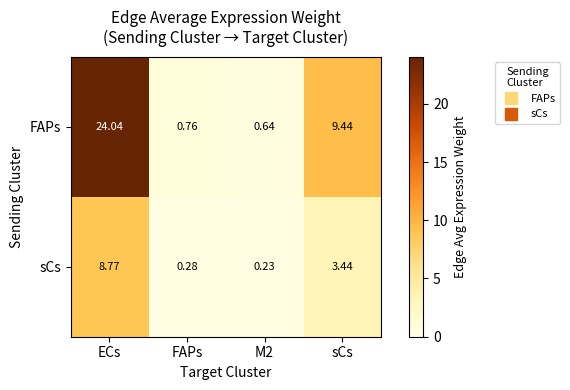

Rank the series by their maximum value, from highest to lowest.

FAPs, sCs